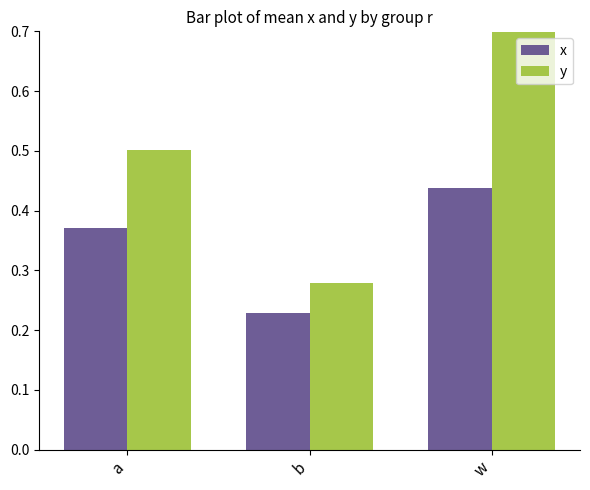

How many y values are between 0 and 1?

3